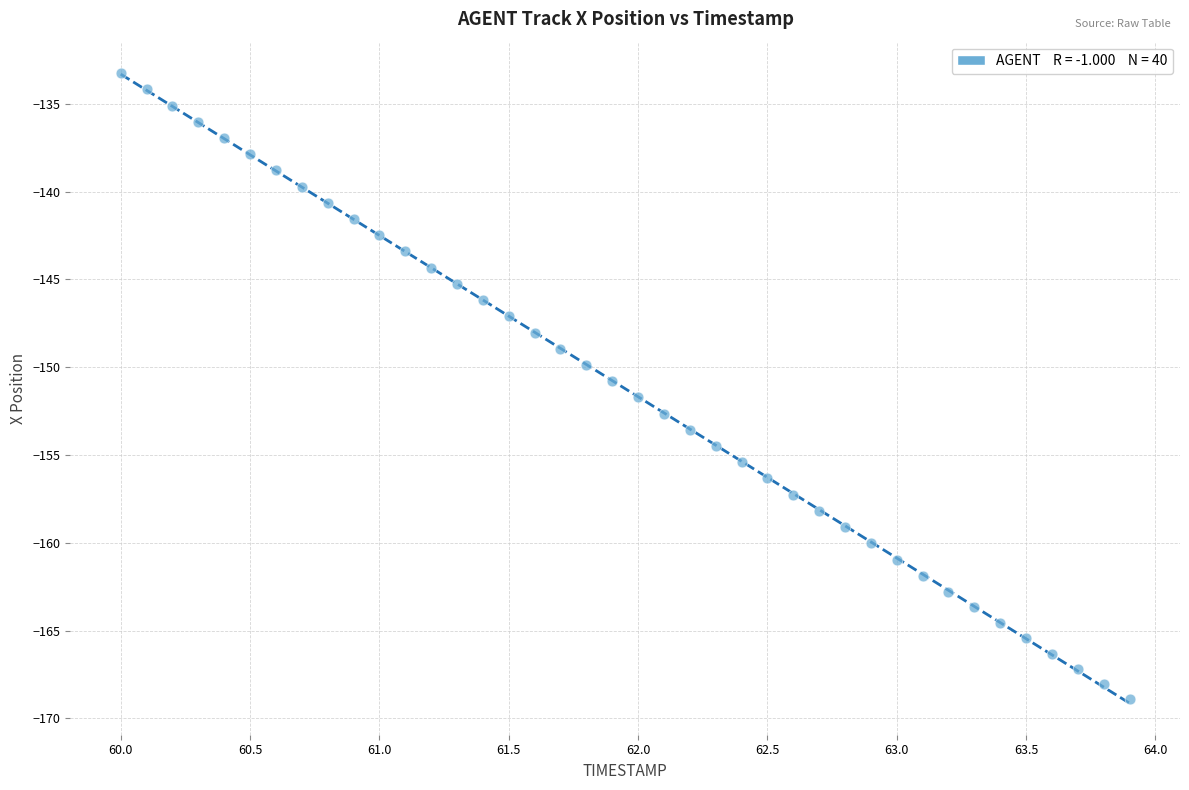

What is the range of Y values (max minus min)?

35.6